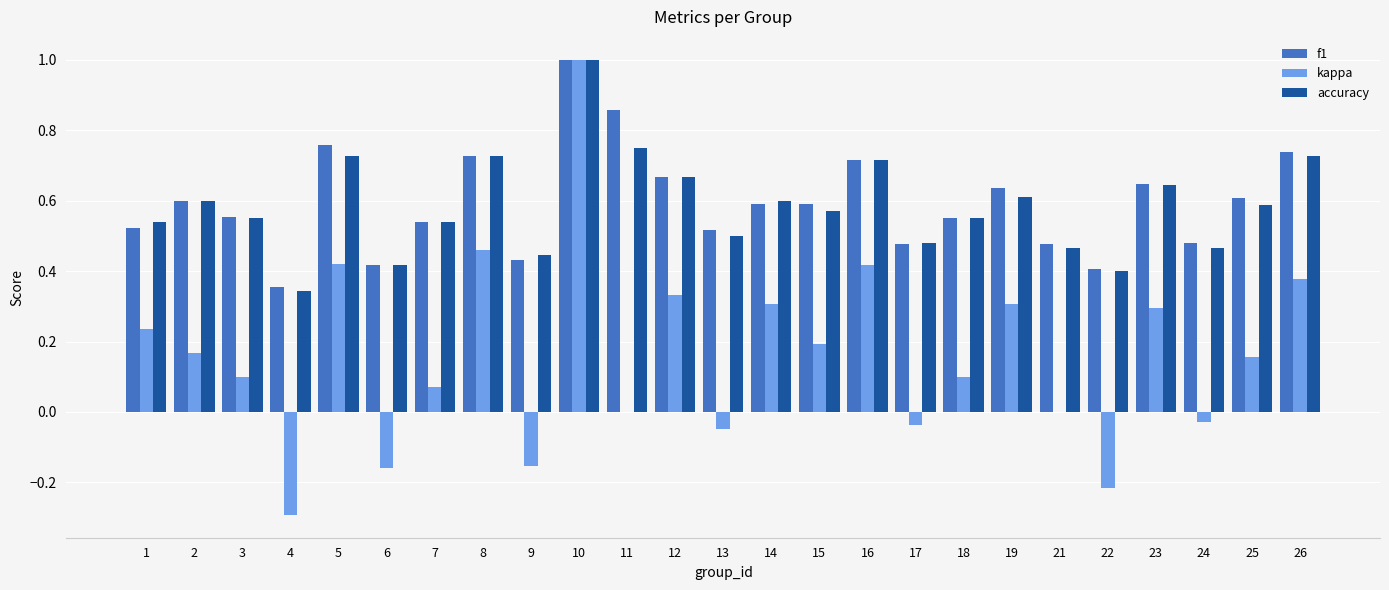

Which series changed the most between 12 and 15?

kappa